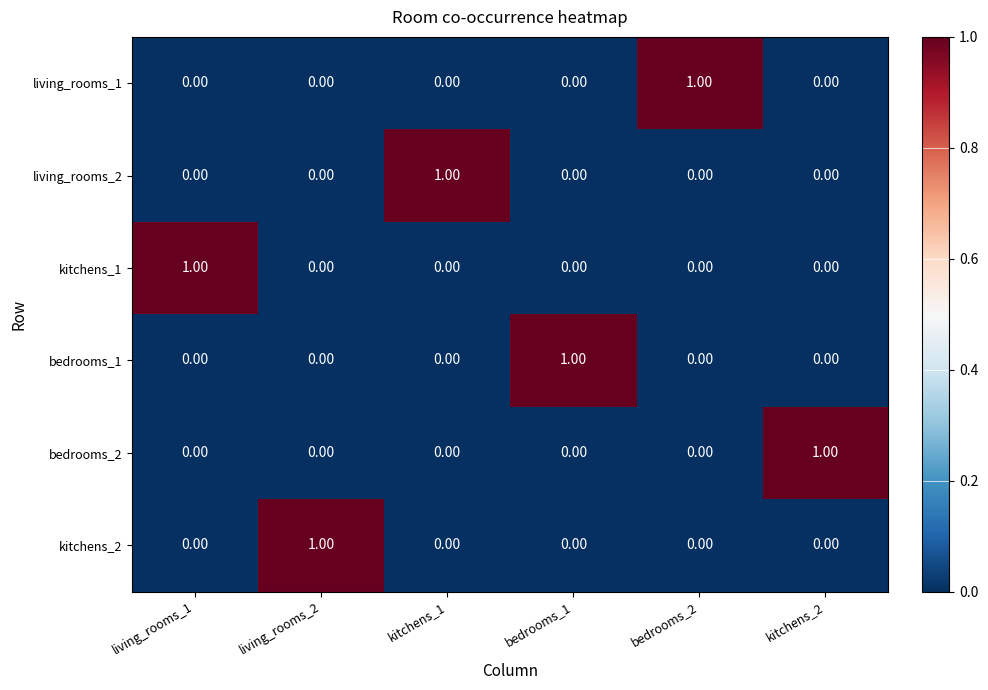

At how many categories does at least one series exceed 0?

6